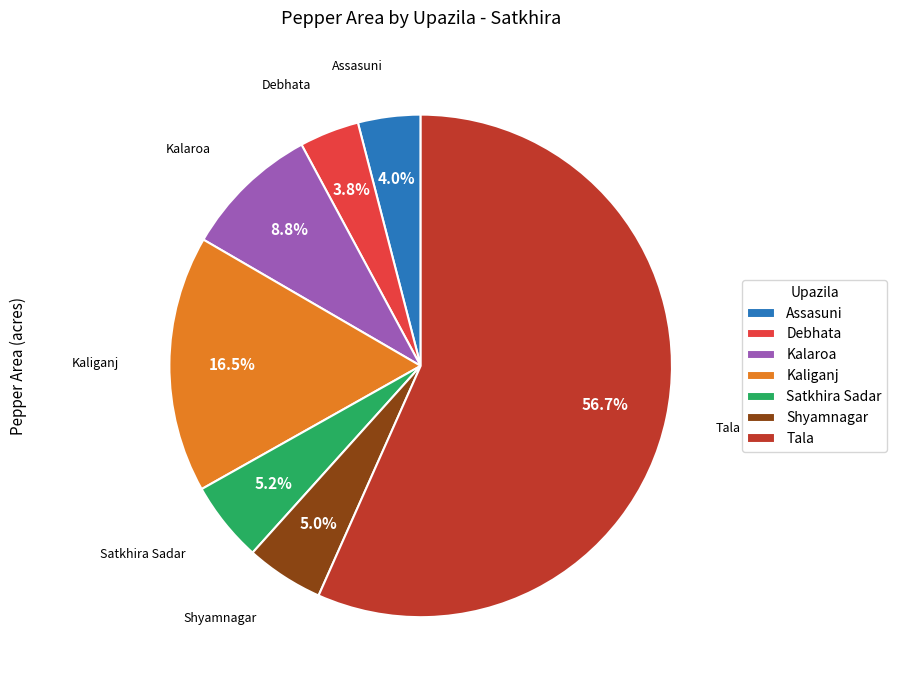

Which slice is the largest?

Tala